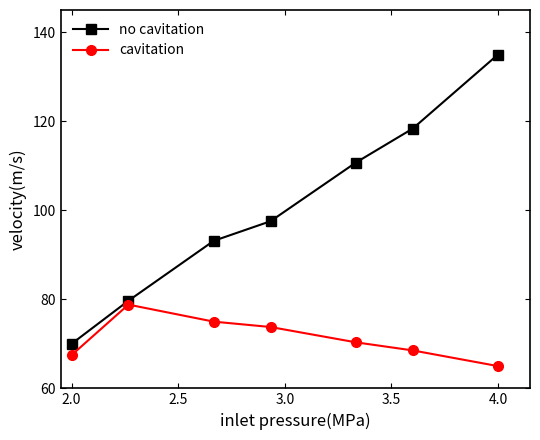

True or false: no cavitation and cavitation cross at least once.

False